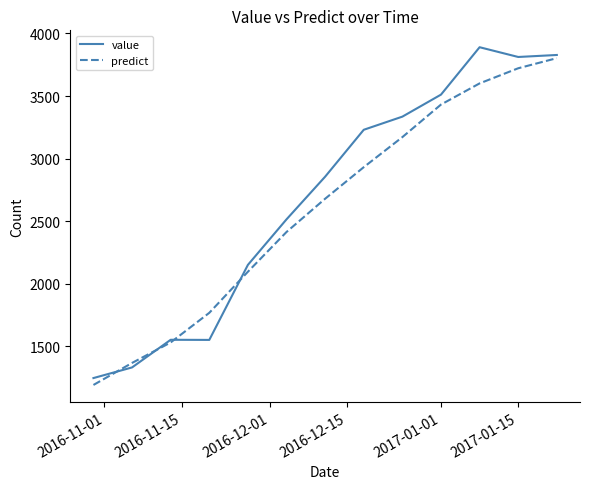

What is the minimum value shown in the chart?

1189.8